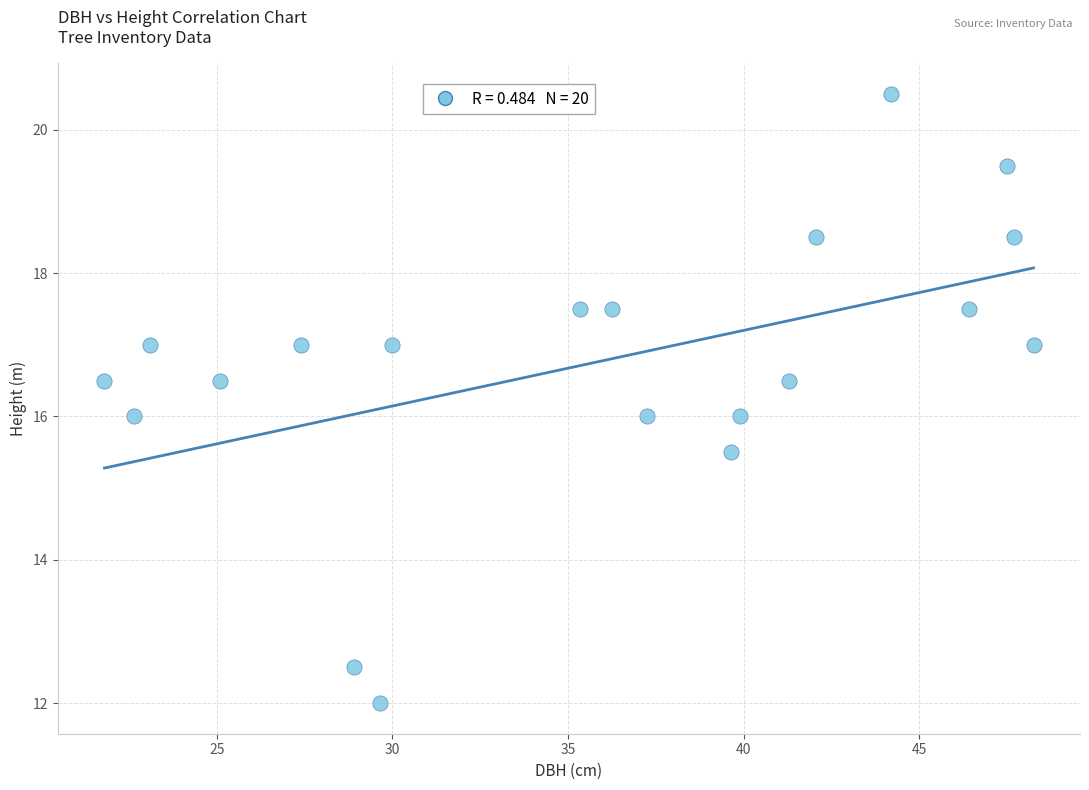

What is the range of Y values (max minus min)?

8.5